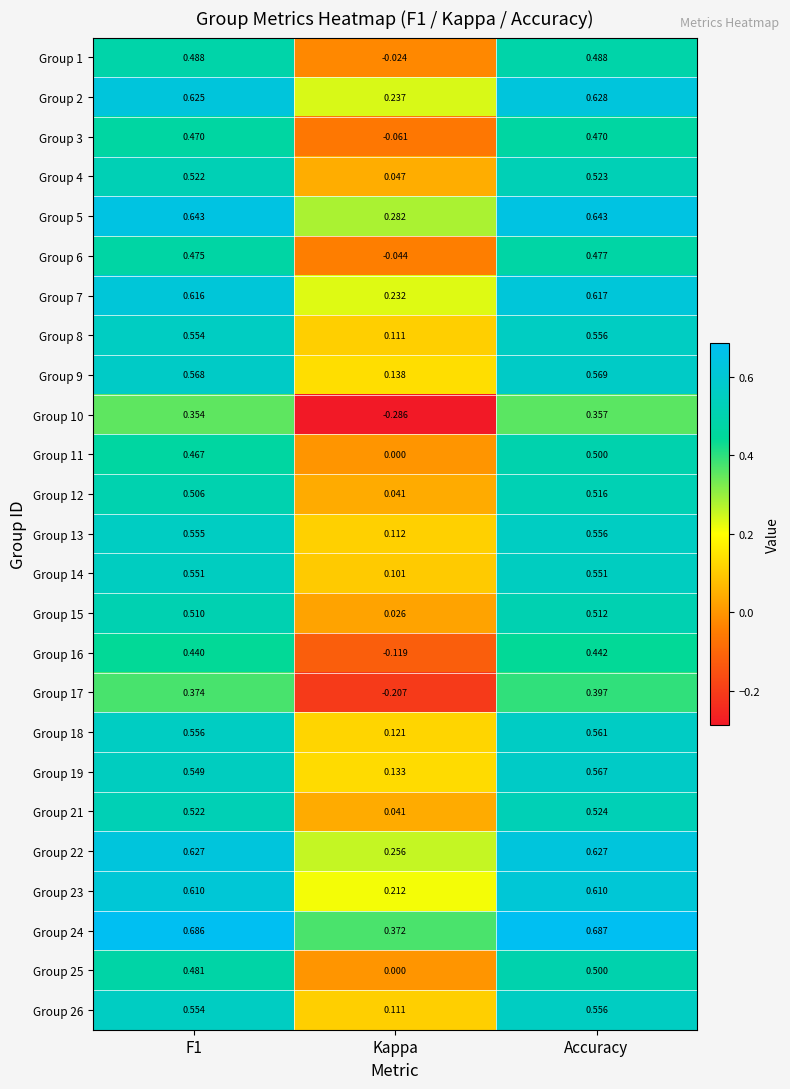

At which label is Group 5 closest to 0?

Kappa